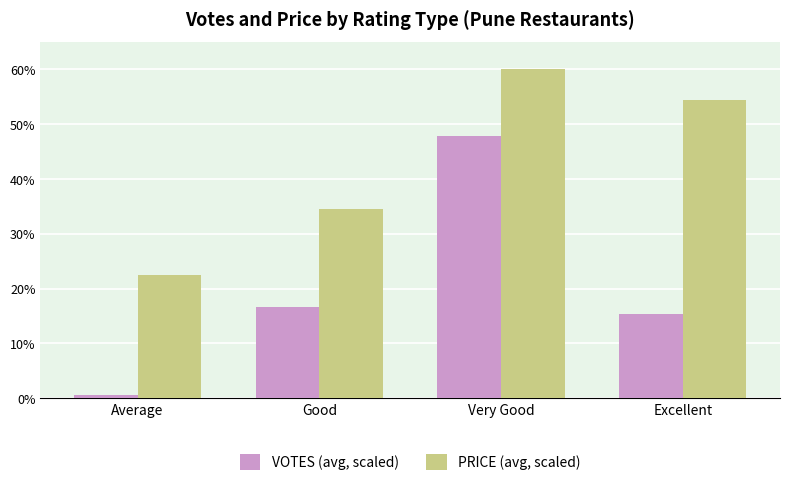

At which label is PRICE (avg, scaled) closest to 41?

Good